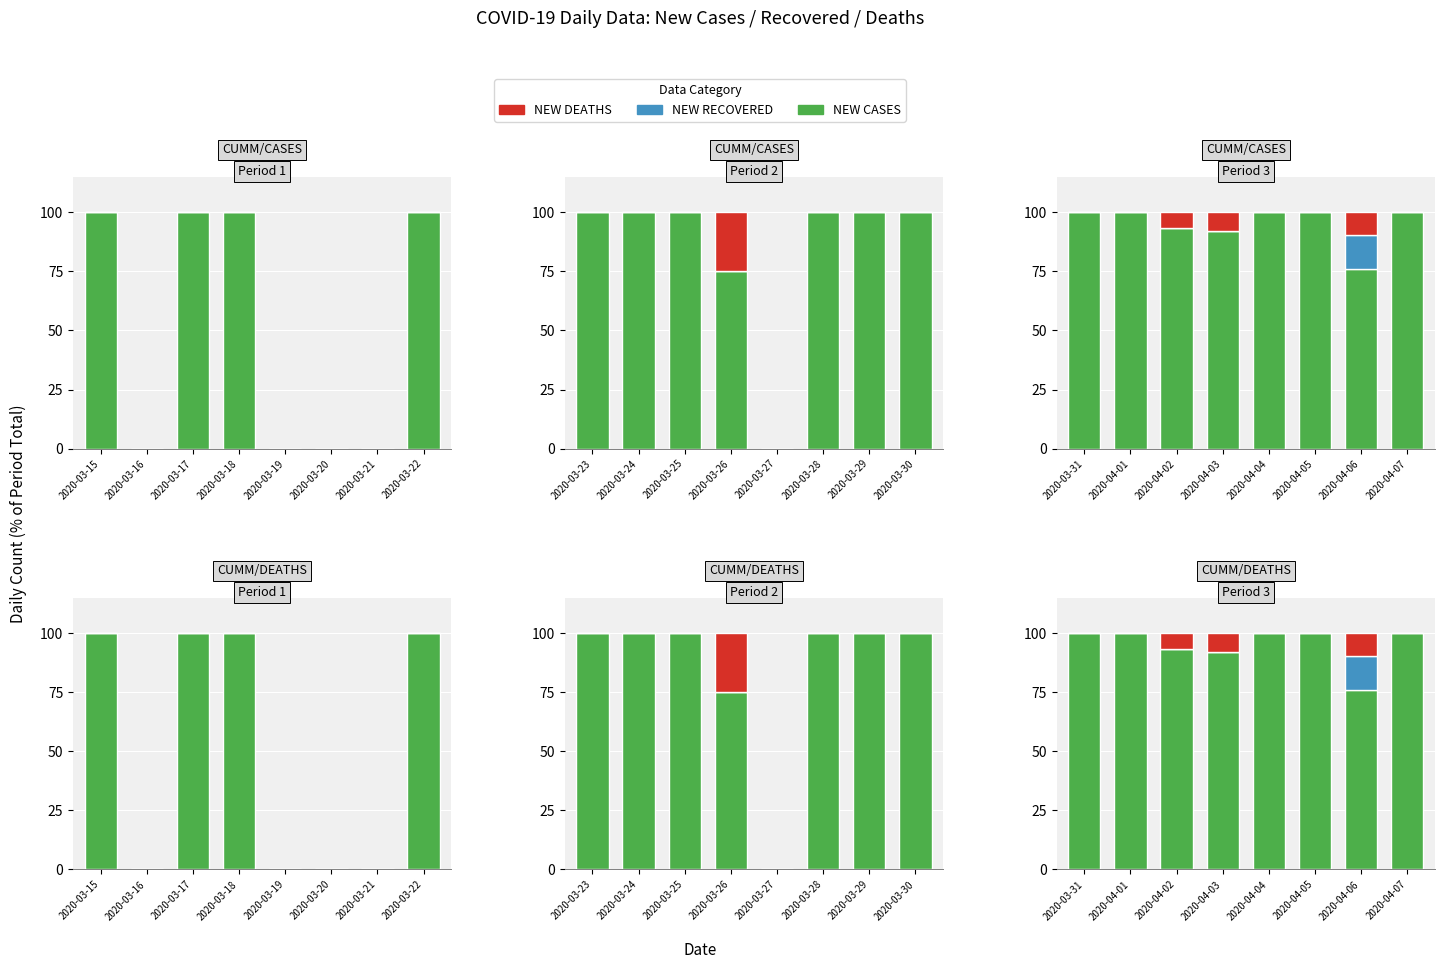

What are all the series names shown in the legend?

NEW CASES, NEW RECOVERED, NEW DEATHS